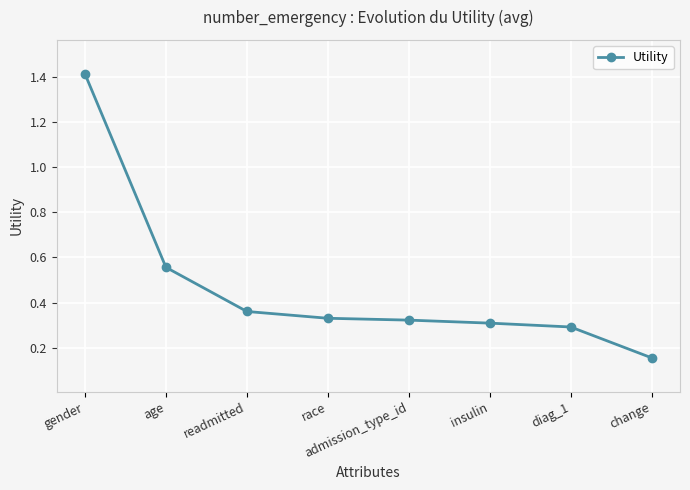

Is it true that the value at diag_1 is 0.5?

False